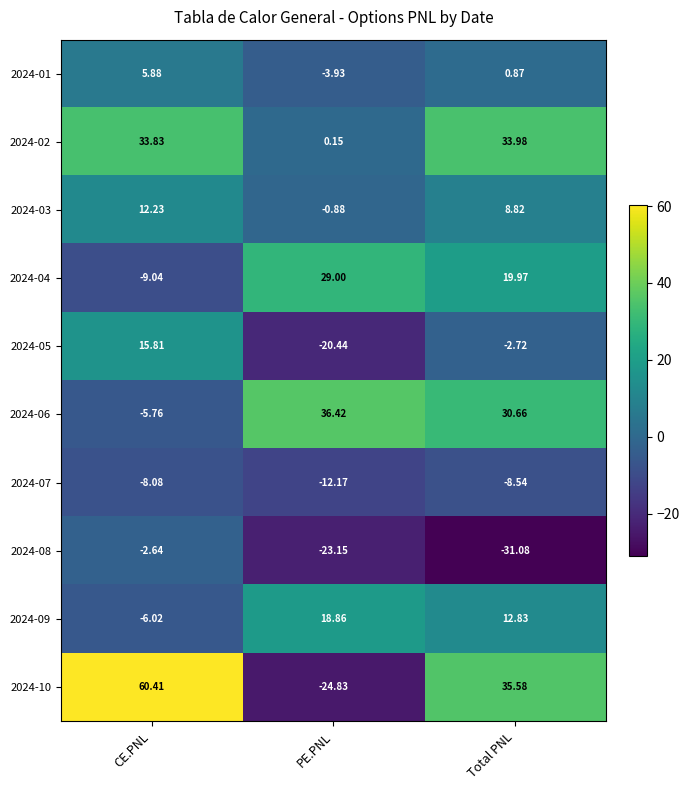

At which label does 2024-01 first exceed 0?

CE.PNL